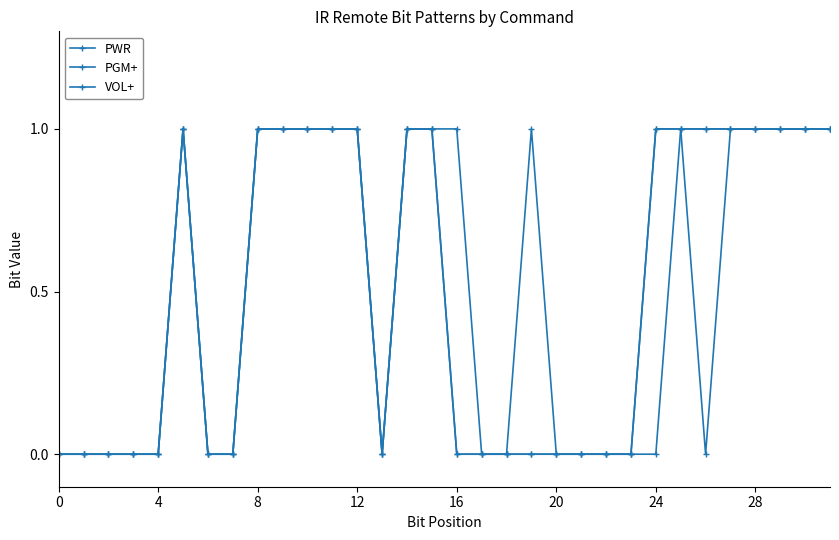

Is this an area chart (filled region under the line)?

No